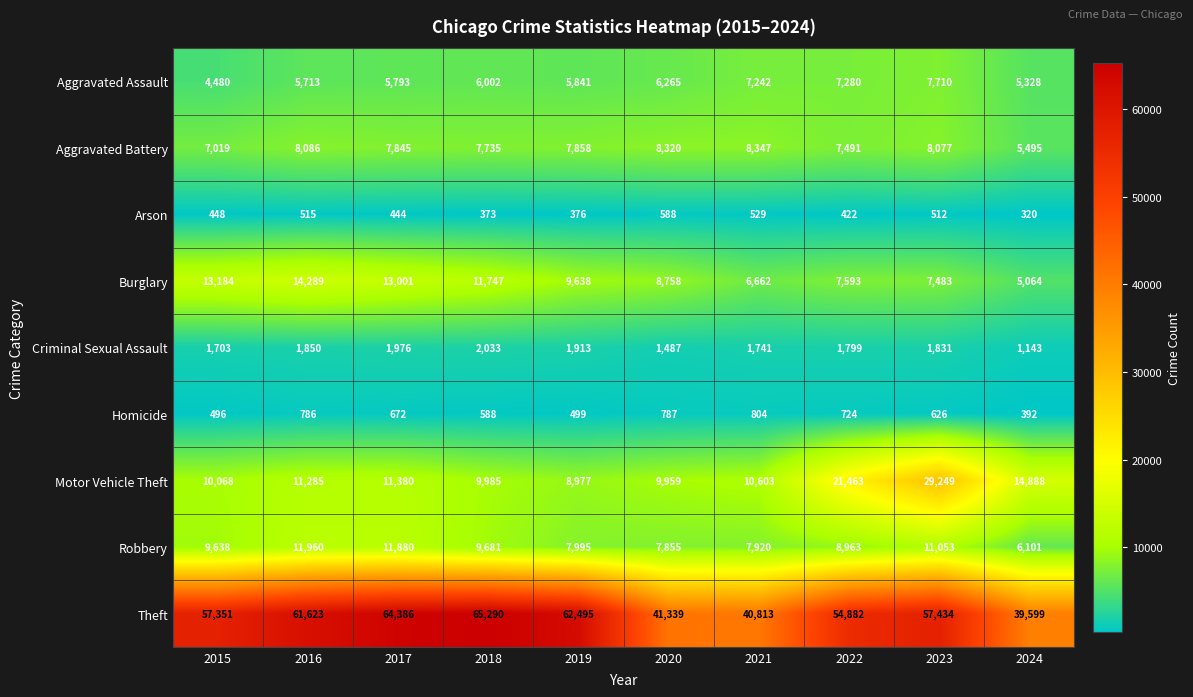

Count the number of data series in this chart.

9